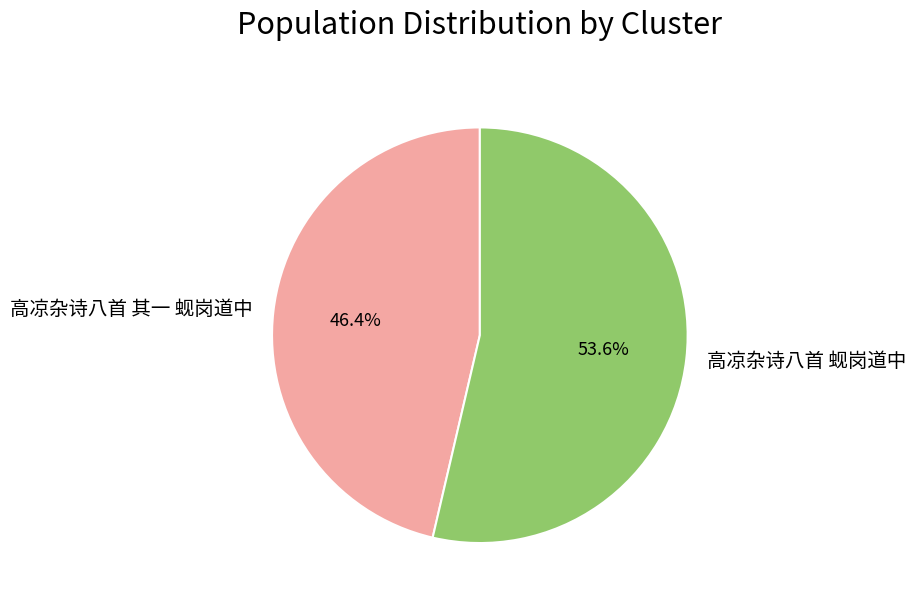

True or false: 高凉杂诗八首 蚬岗道中 accounts for 54% of the total.

True